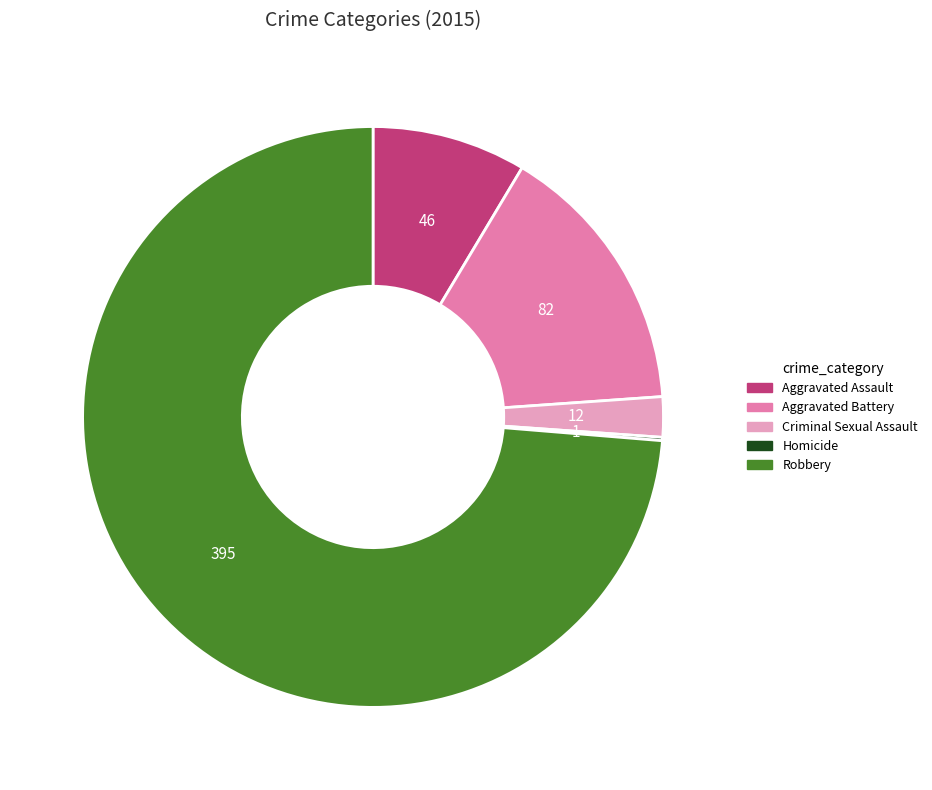

Which slice is the largest?

Robbery